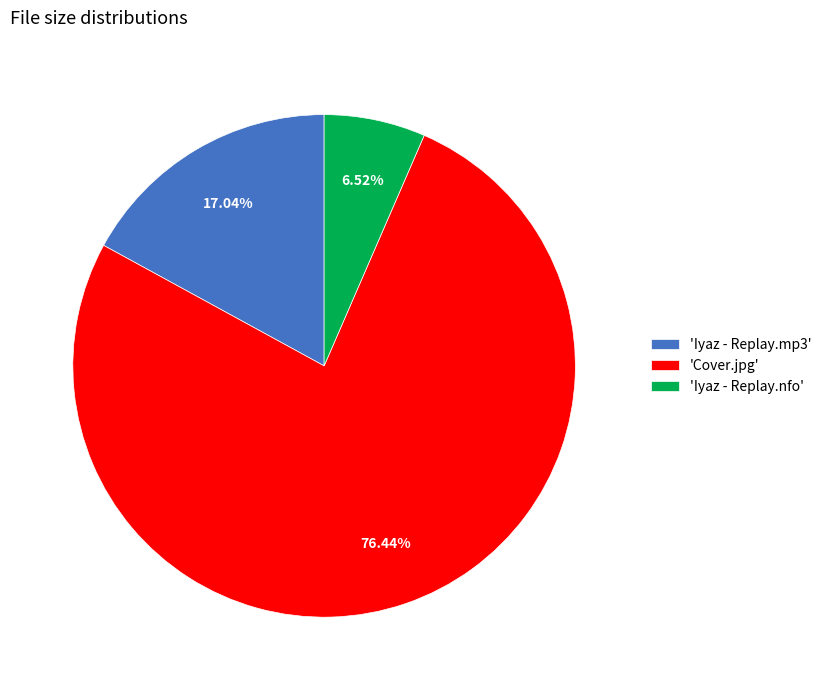

Between 'Iyaz - Replay.nfo' and 'Iyaz - Replay.mp3', which is larger?

'Iyaz - Replay.mp3'